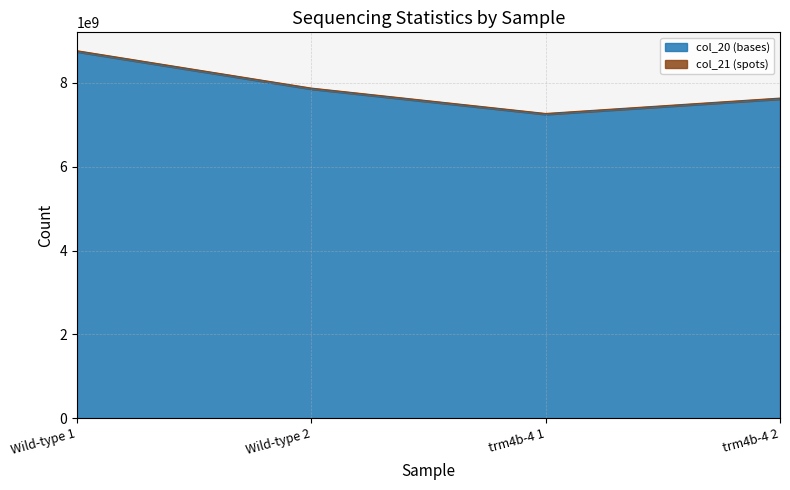

At which label is col_20 (bases) closest to 7994527350?

Wild-type 2